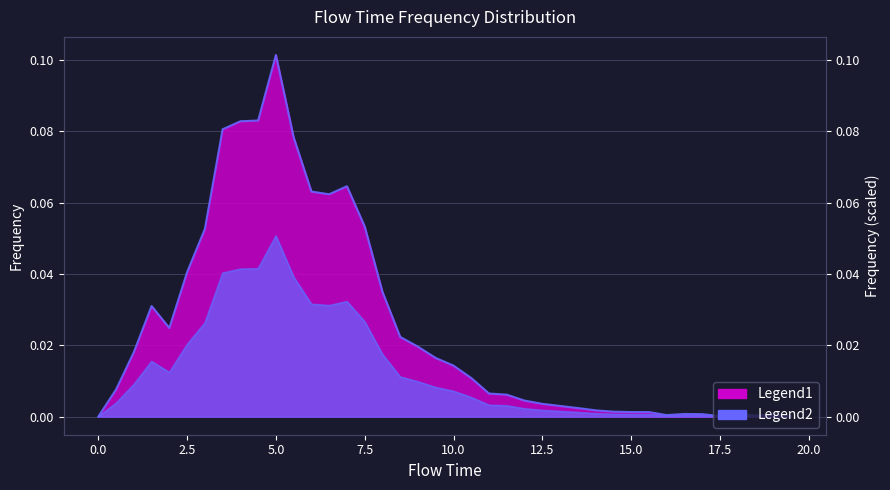

True or false: frequency and frequency_scaled cross at least once.

False